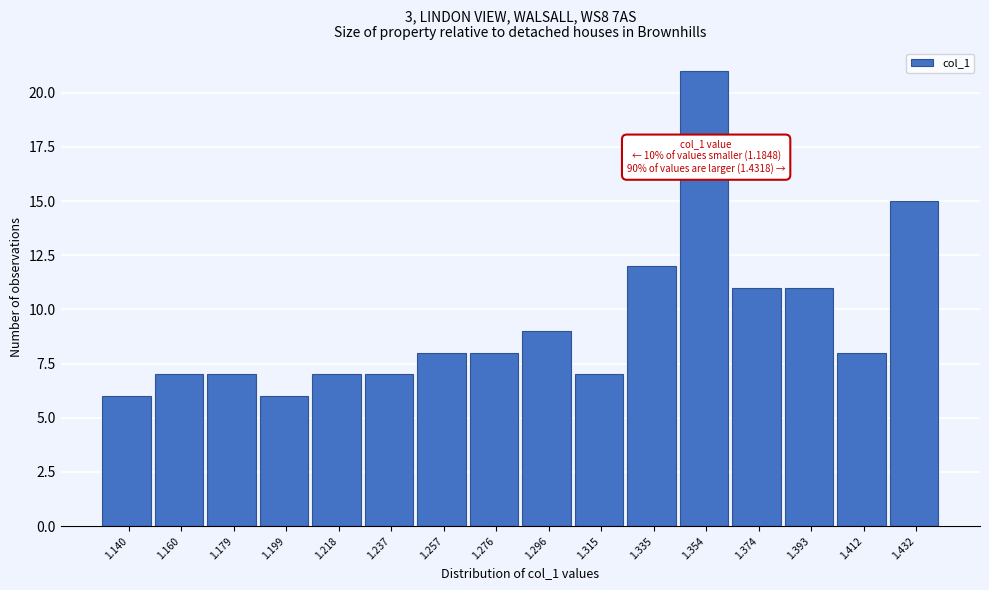

Reading right to left, transcribe all the data shown in this chart.

15	8	11	11	21	12	7	9	8	8	7	7	6	7	7	6